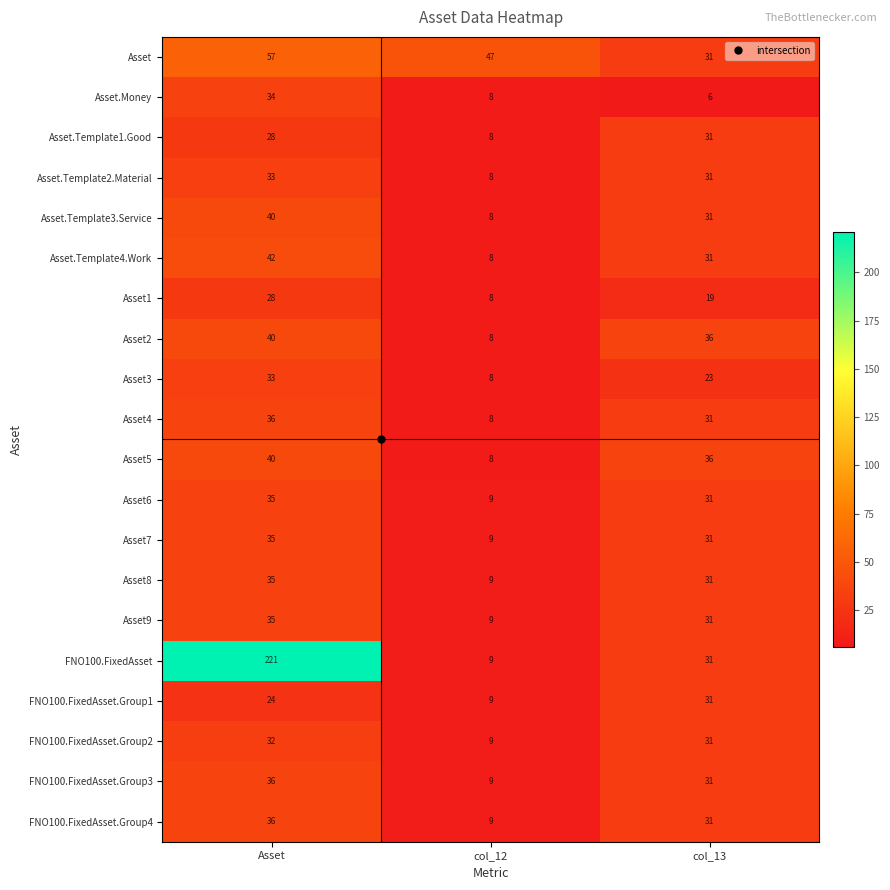

What is the smallest value displayed?

6